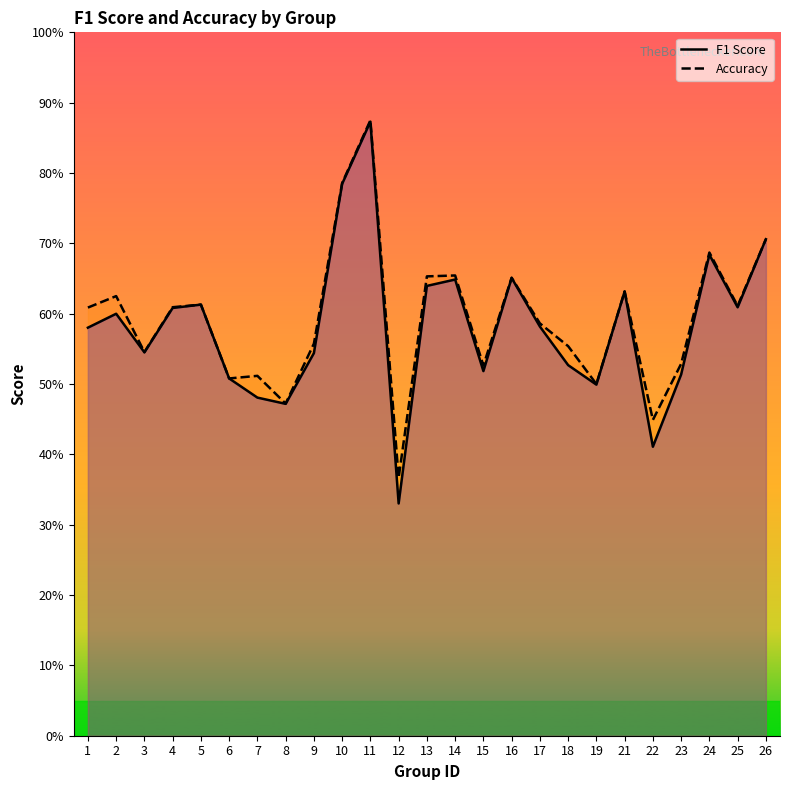

How many lines are shown in the chart?

2